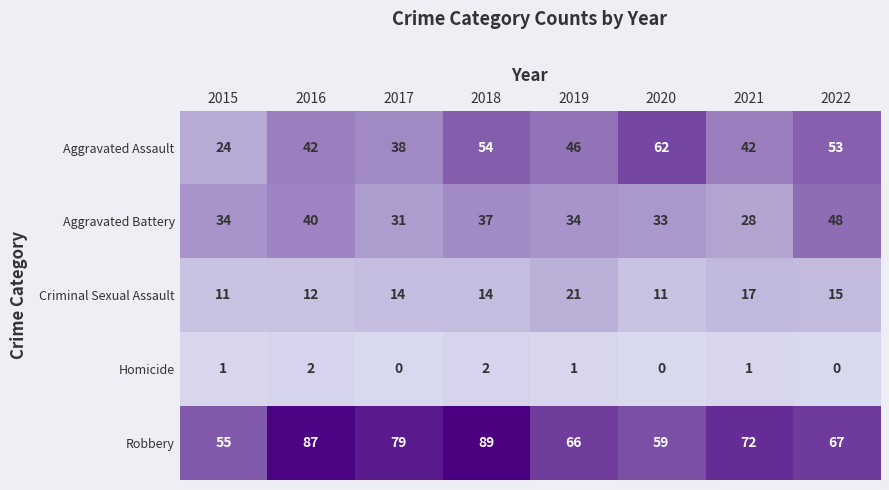

The Aggravated Battery series shows 37 at 2018. True or false?

True